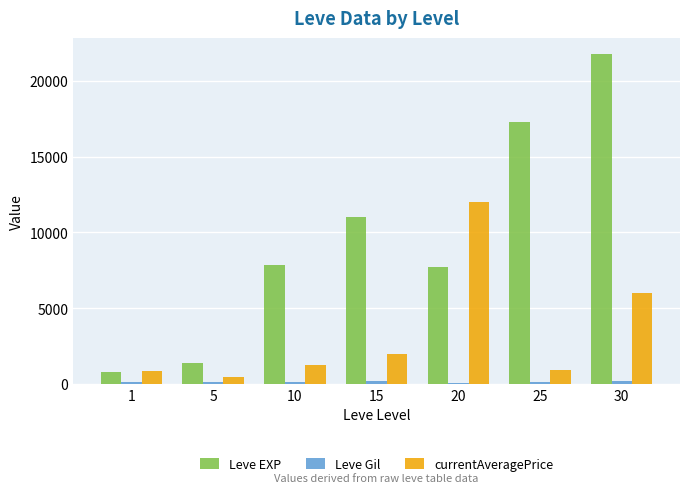

The value of Leve EXP at 30 is 5421.0. True or false?

False